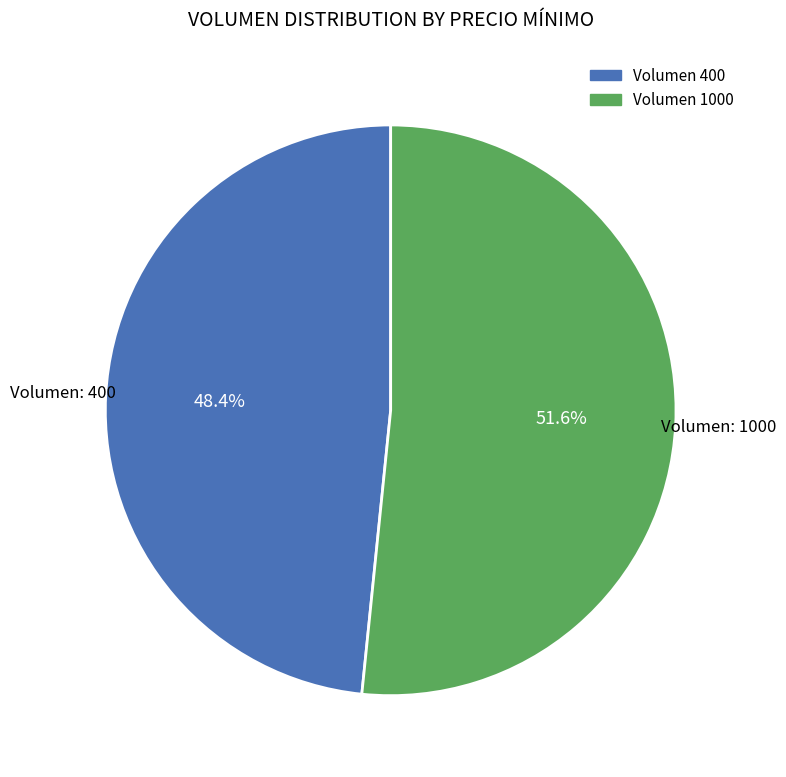

Which category accounts for the majority?

1000